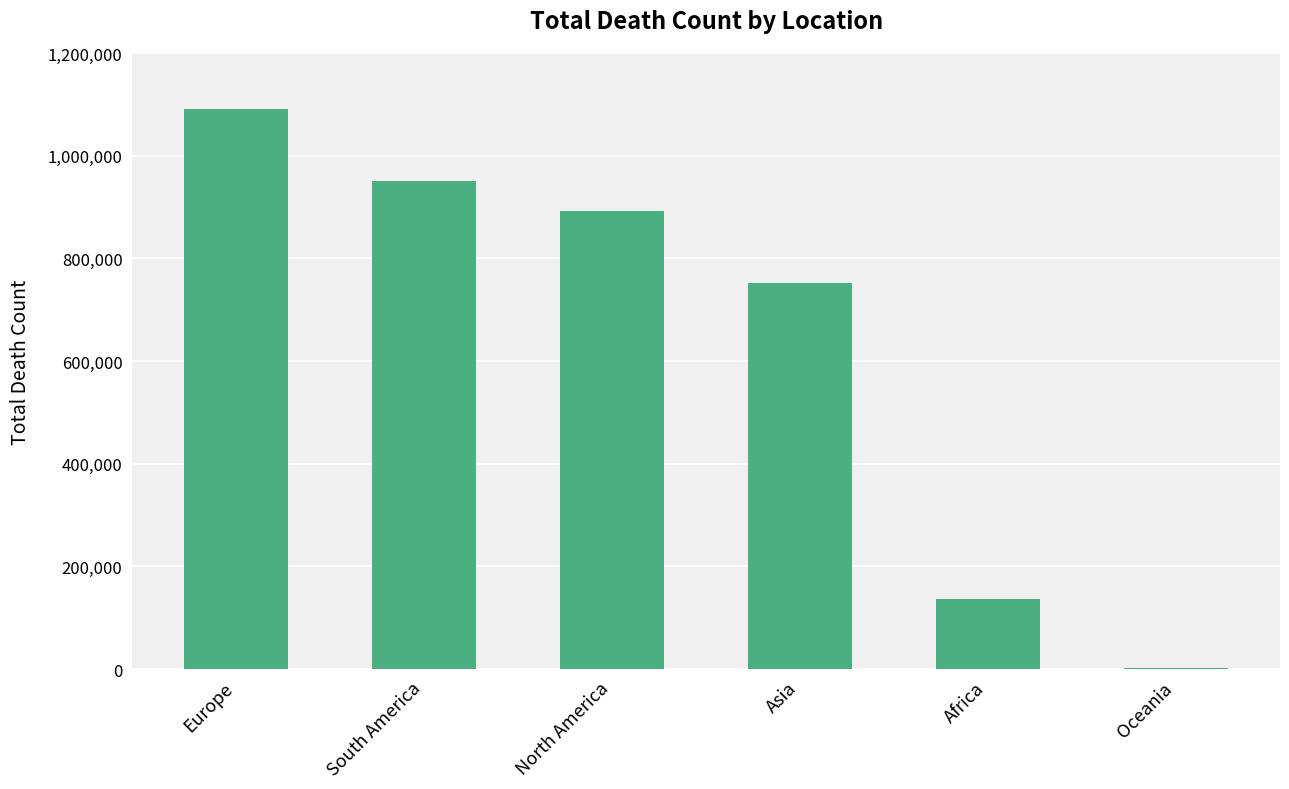

At which label is the value closest to 545891?

Asia